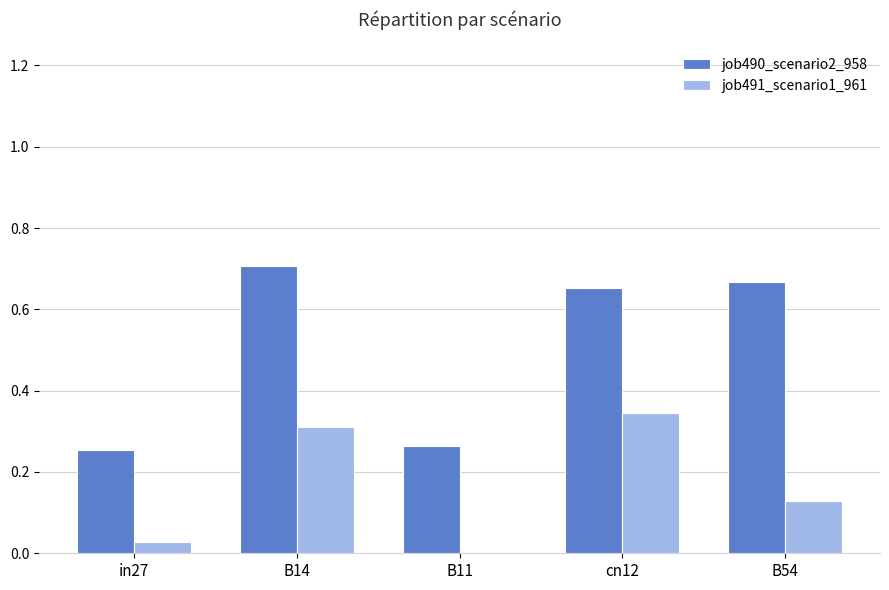

How many categories are shown in the chart?

5